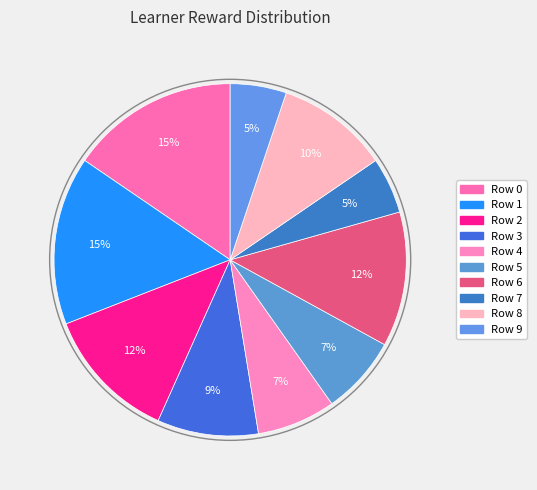

What is the largest slice in the pie chart?

Row 0